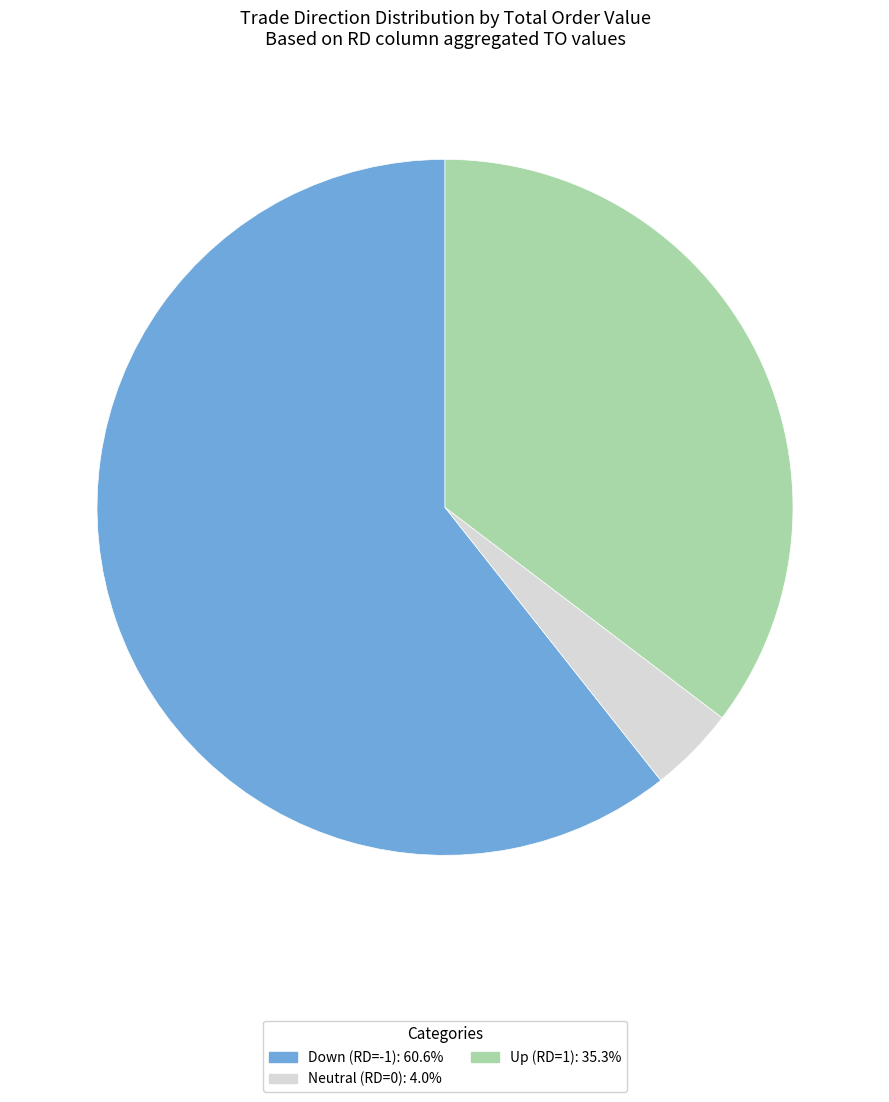

Is there a majority slice in this chart?

Yes